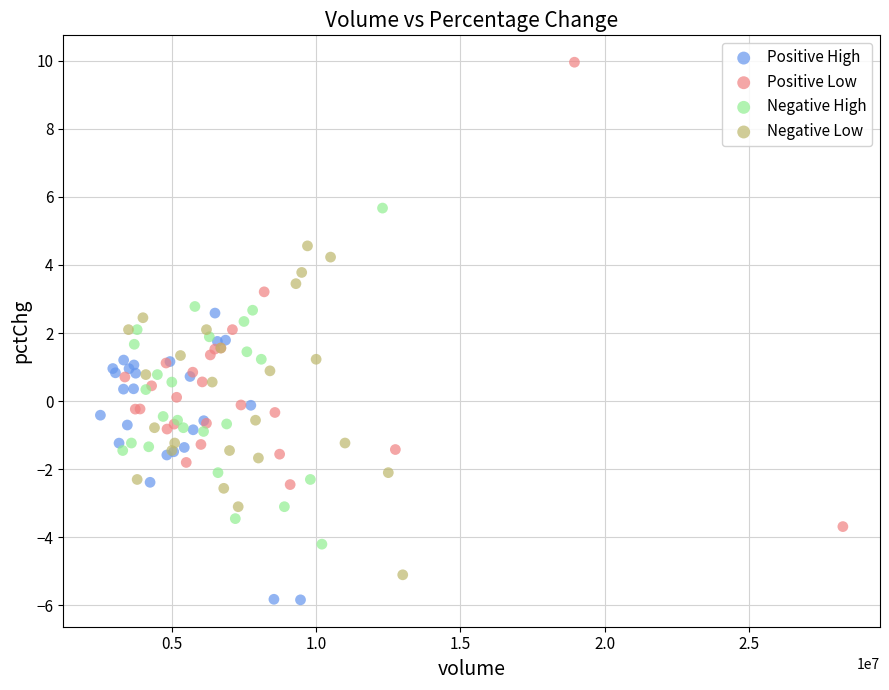

Which series contains the lowest Y value?

Positive High